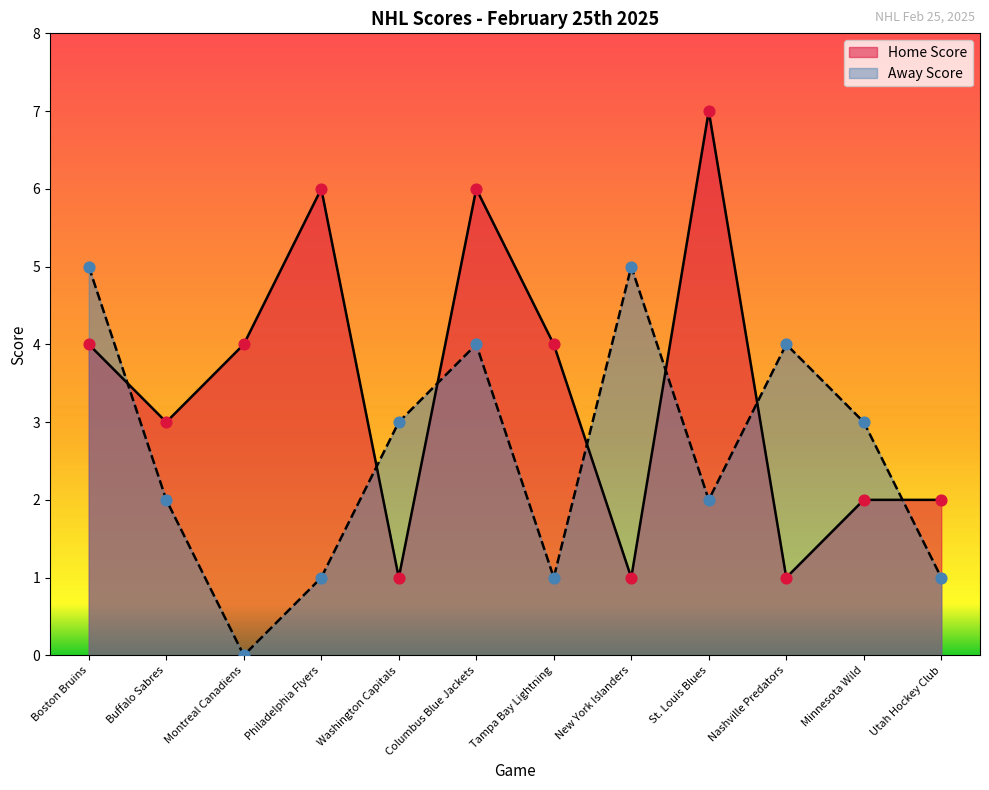

Approximately how many times larger is the value at St. Louis Blues compared to Montreal Canadiens?

1.8